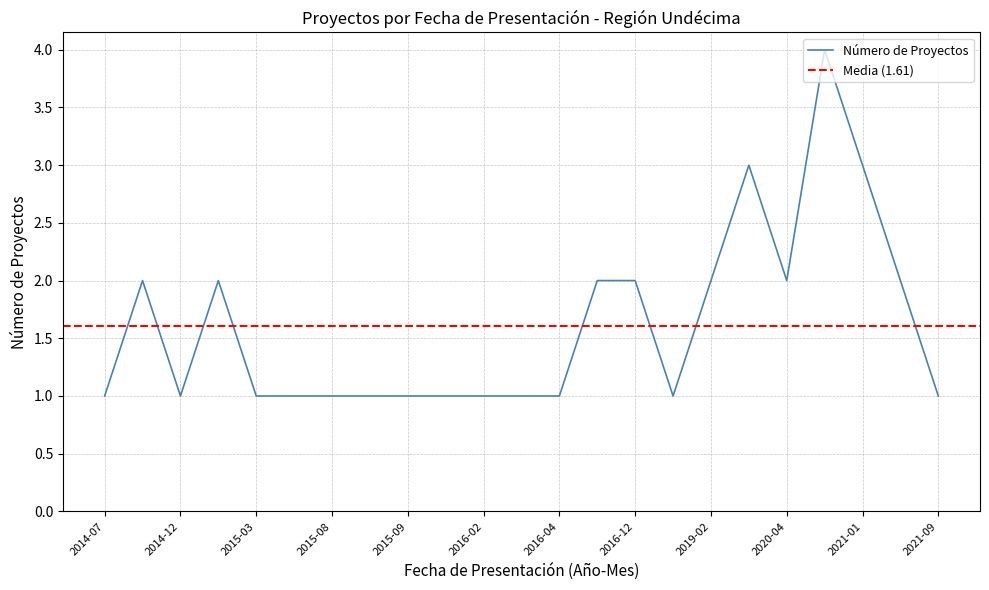

At which category does the chart reach its minimum across all series?

2014-07